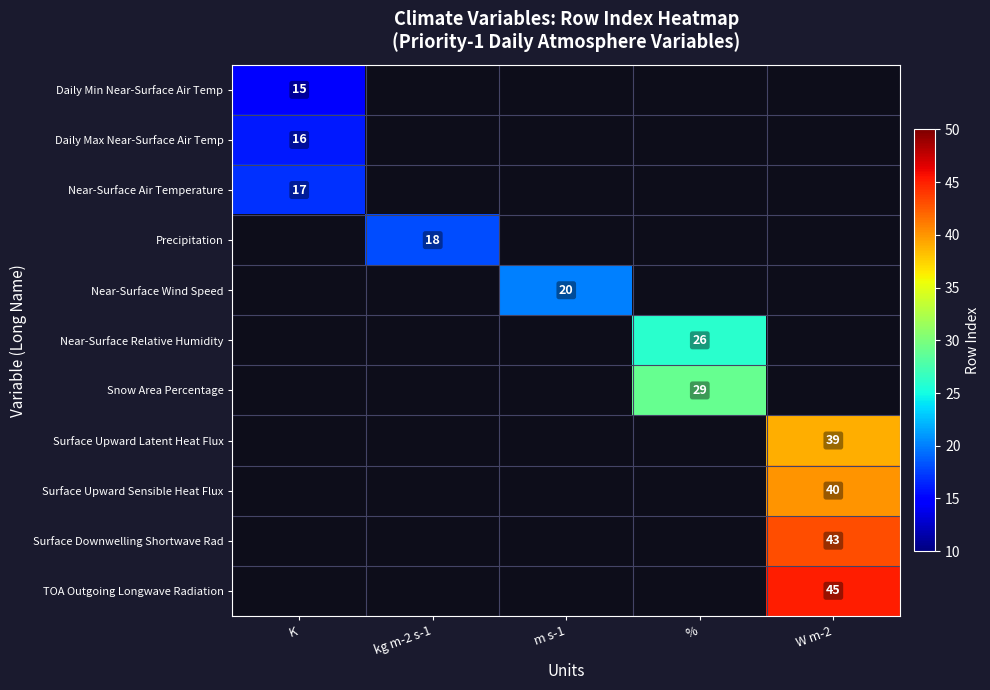

Is it true that Precipitation equals 30 at kg m-2 s-1?

False